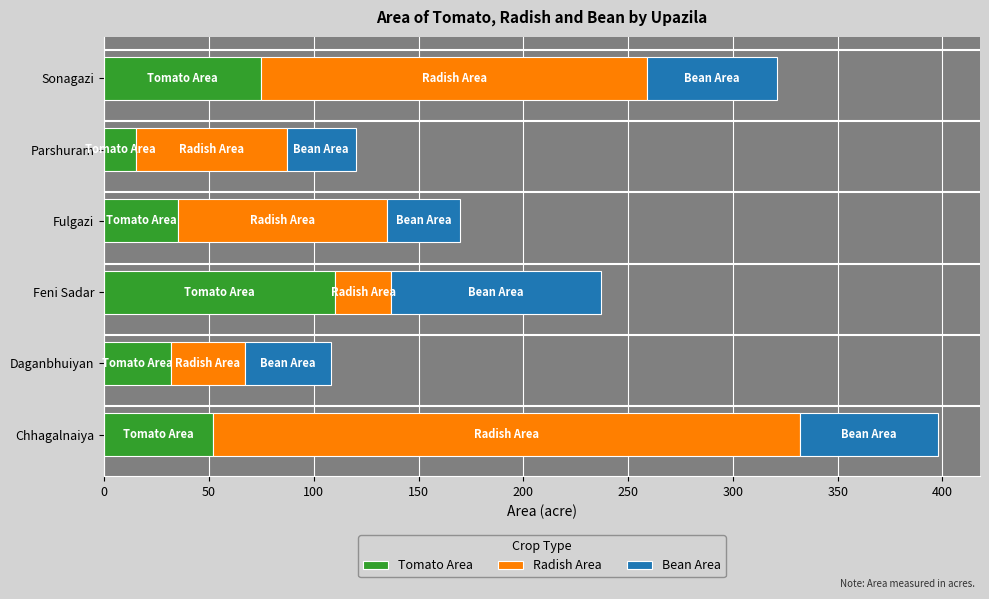

Is it true that Tomato Area equals 16 at Daganbhuiyan?

False